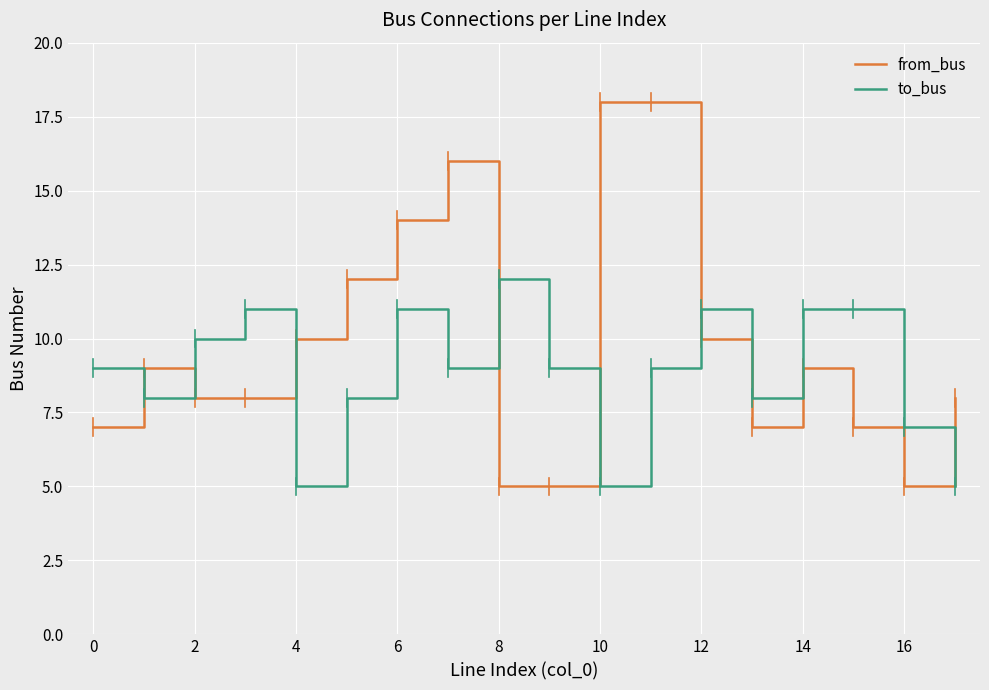

What is the minimum value shown in the chart?

5